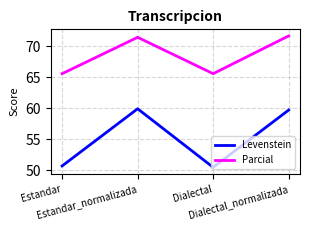

What is the total value across all series at Dialectal_normalizada?

131.3